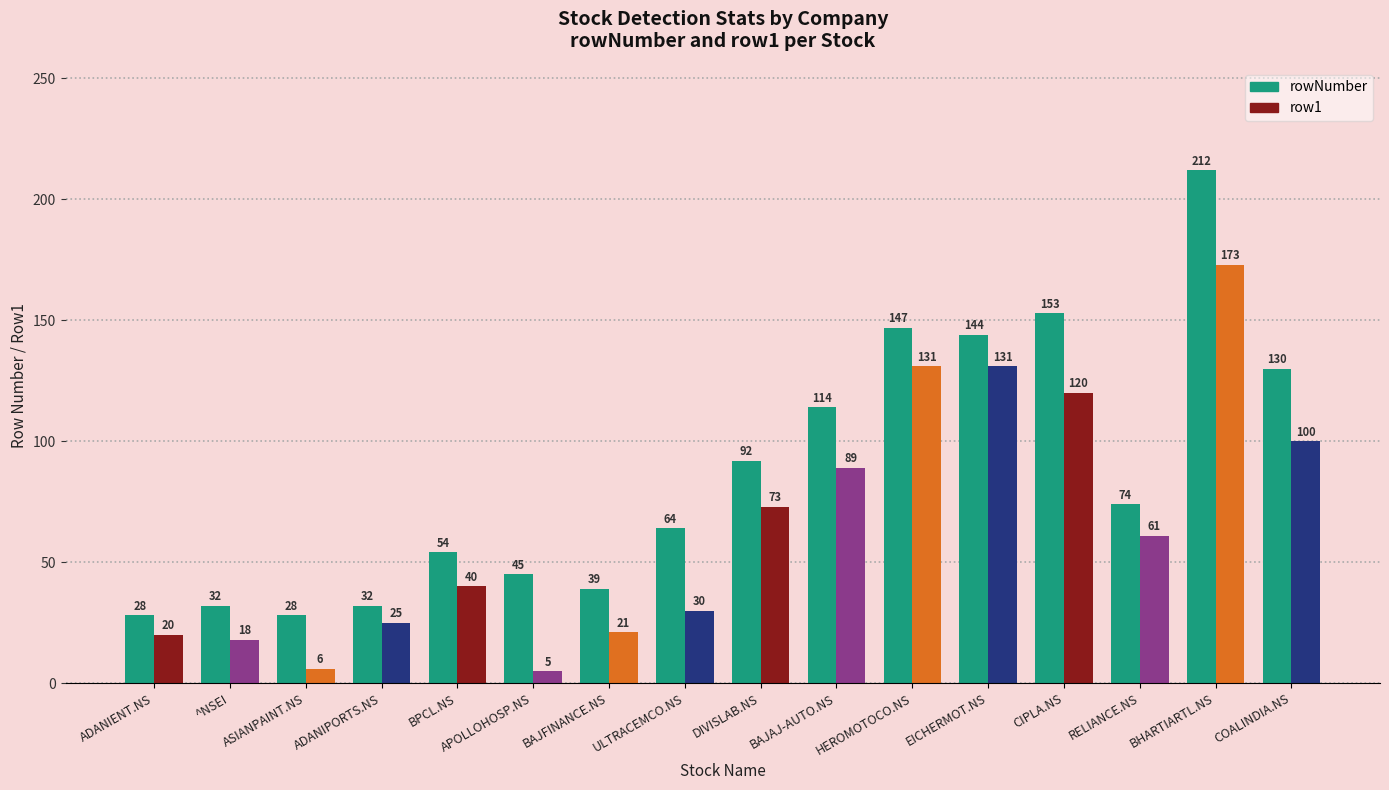

What position from the right is BAJAJ-AUTO.NS?

7